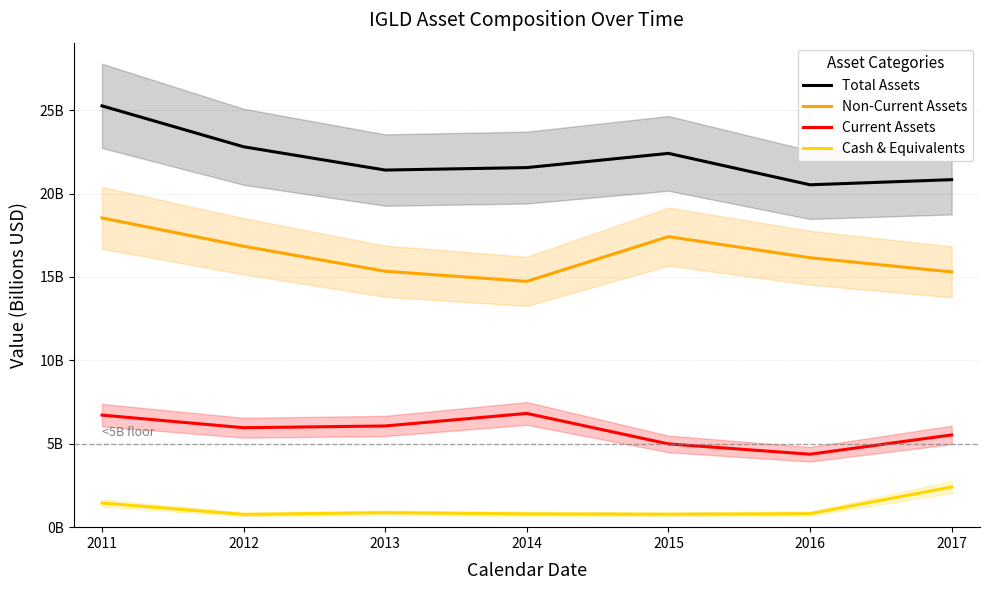

How many series are shown in this chart?

4